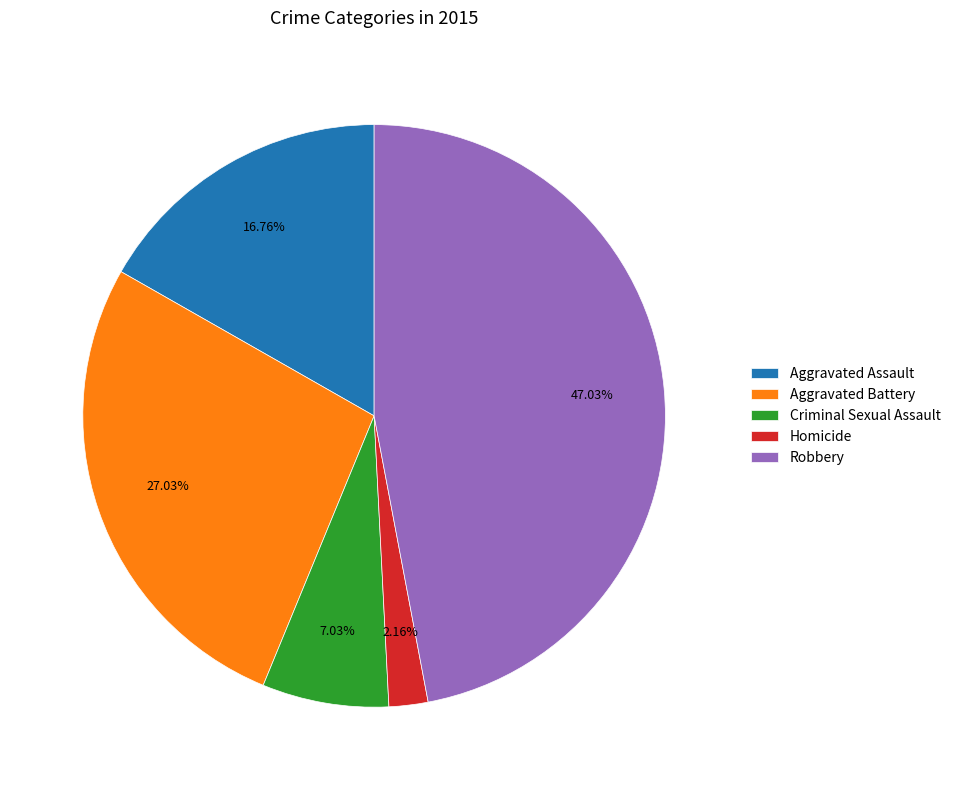

What portion of the pie excludes Robbery?

53.0%